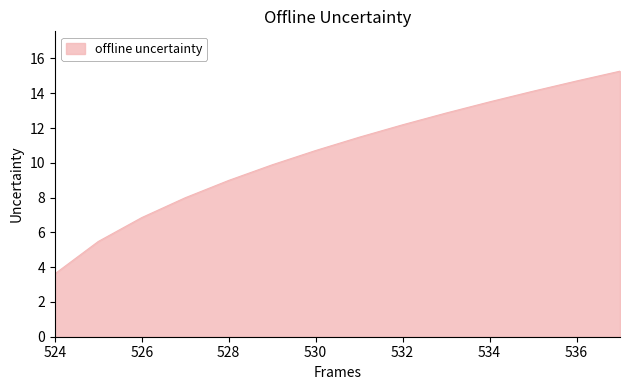

Reading right to left, list all the values displayed in this chart.

15.3	14.7	14.1	13.5	12.9	12.2	11.5	10.7	9.9	9.0	8.0	6.9	5.5	3.6